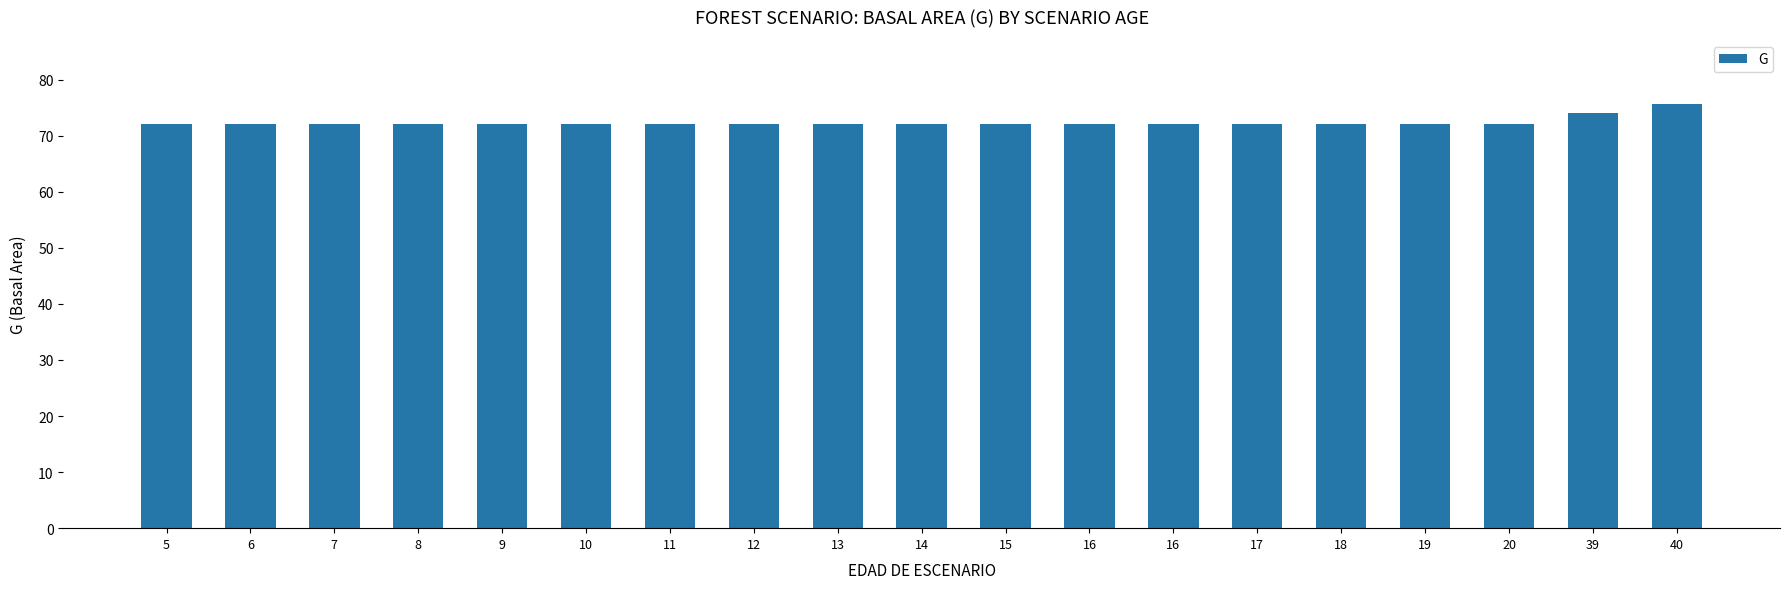

The value at 7 is 42.4. True or false?

False